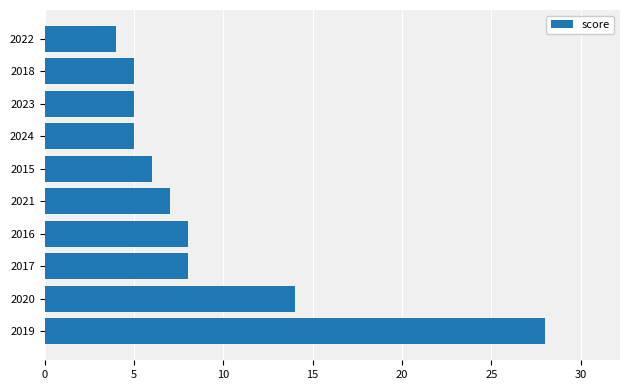

Between 2022 and 2024, which is larger?

2024